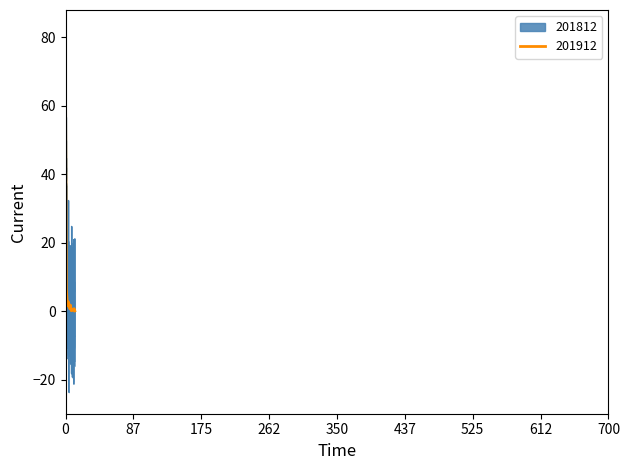

Which series has the widest spread of values?

201812